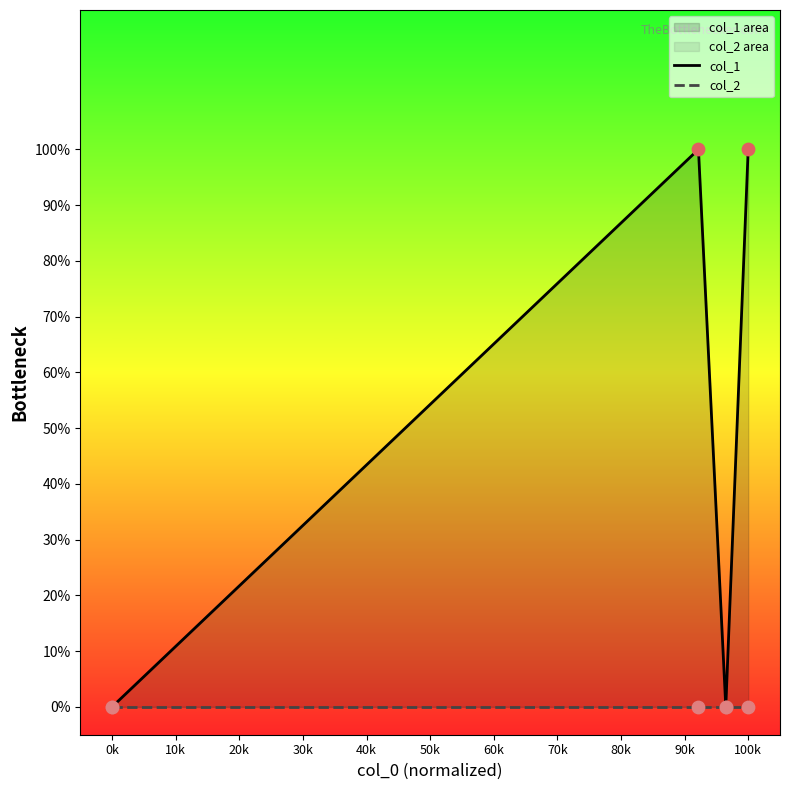

Which series reaches the maximum Y coordinate?

col_1